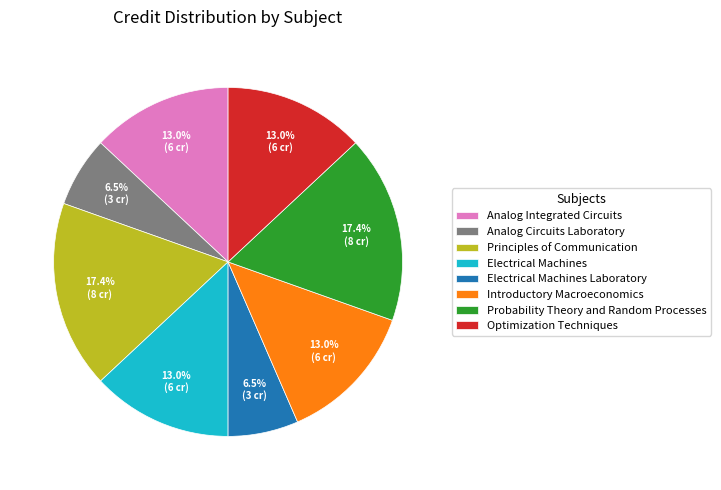

The Principles of Communication slice represents 17% of the pie. True or false?

True